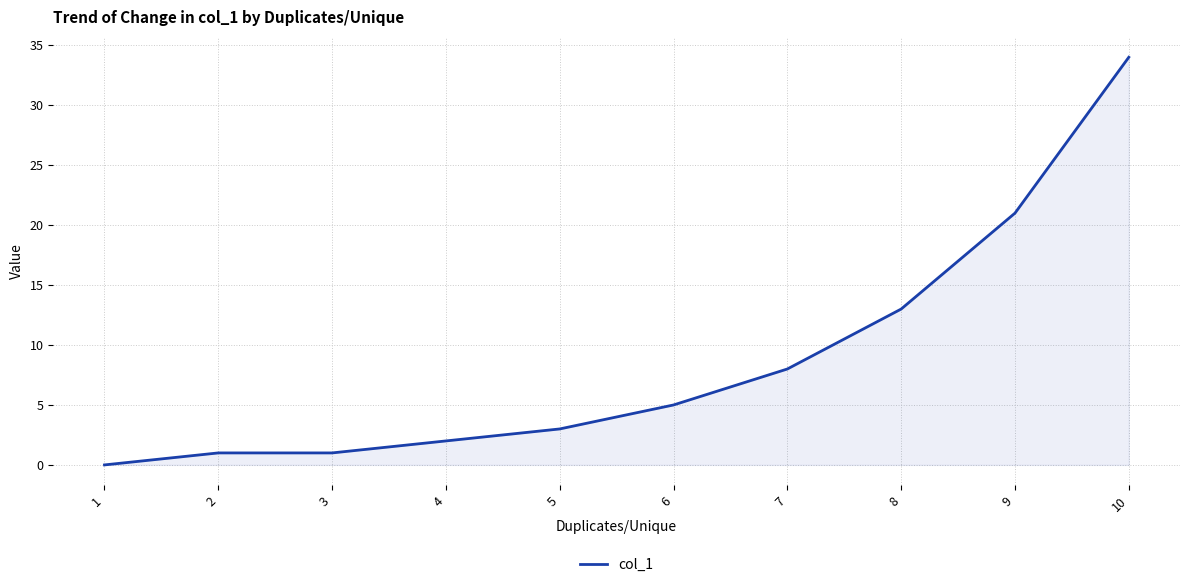

What value does the data have at 10?

34